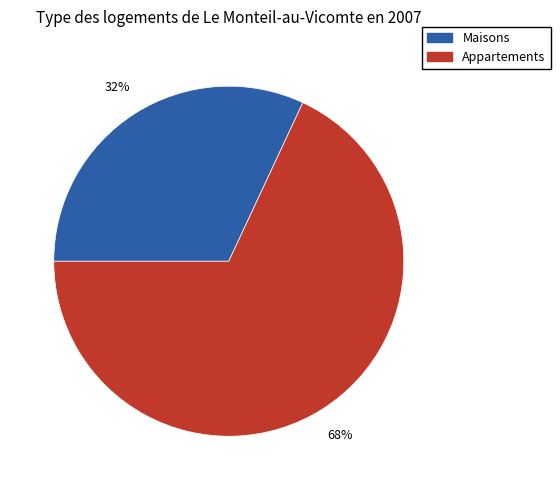

Does any single category account for the majority?

Yes